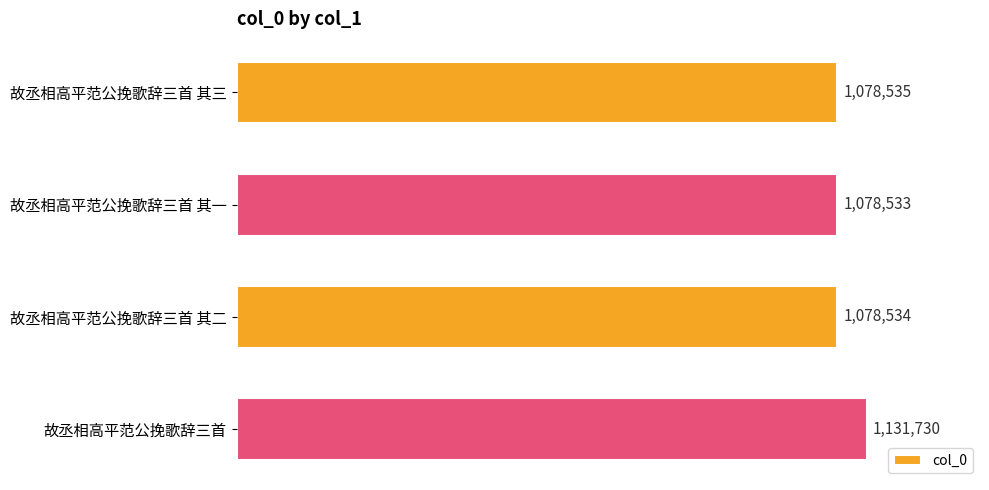

What is the change in value from 故丞相高平范公挽歌辞三首 其一 to 故丞相高平范公挽歌辞三首?

+53197